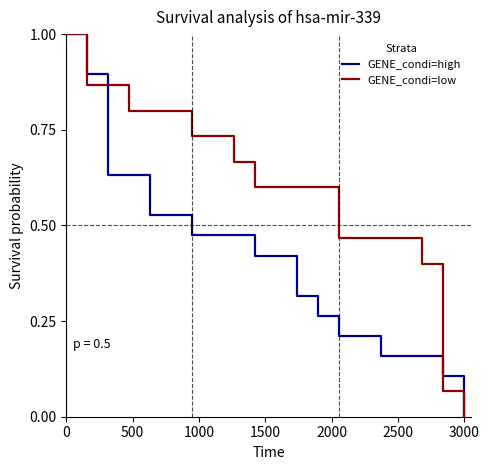

Which series has the largest range (max minus min)?

GENE_condi=high